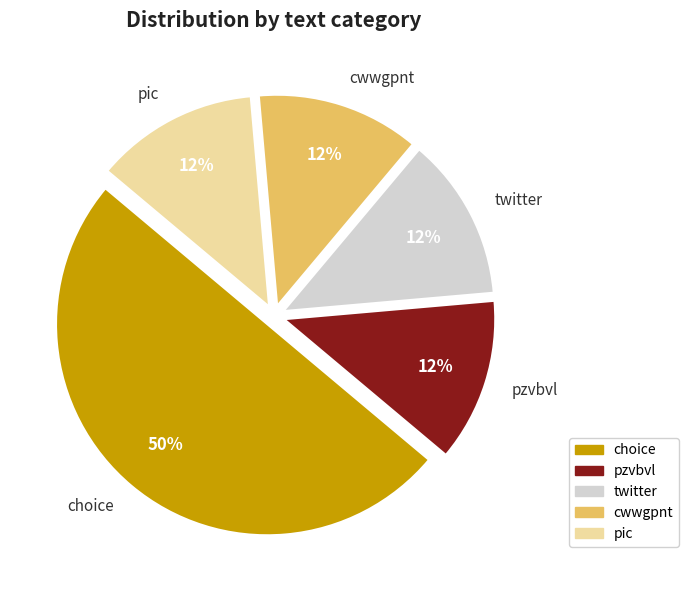

Is it true that pzvbvl is 12% of the pie?

True